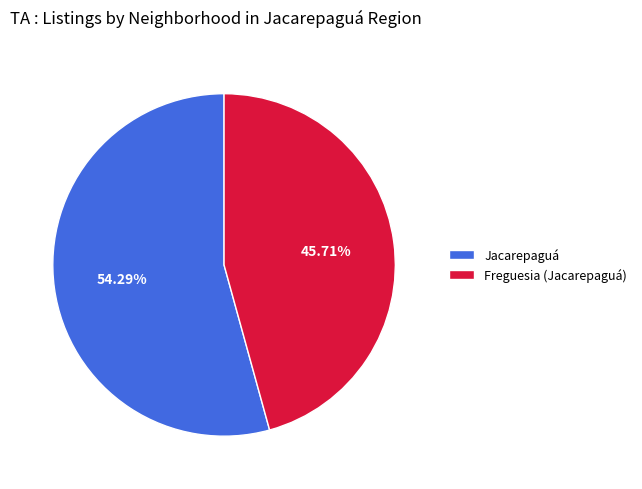

Which category has the biggest portion of the pie?

Jacarepaguá